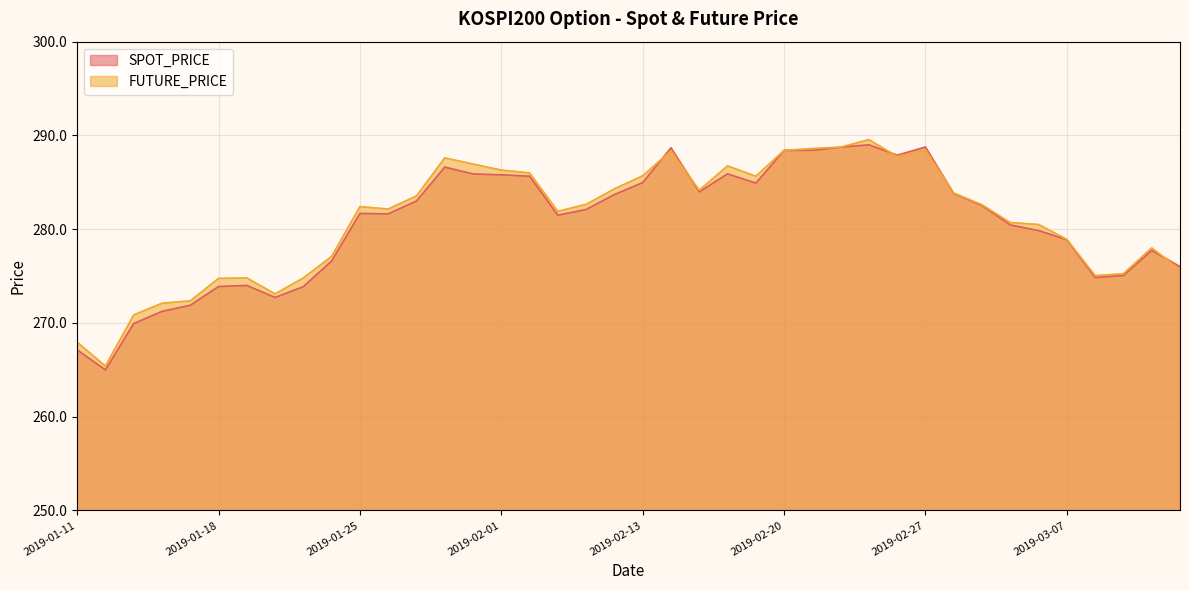

In SPOT_PRICE, how many points are higher than both neighbors (excluding endpoints)?

8